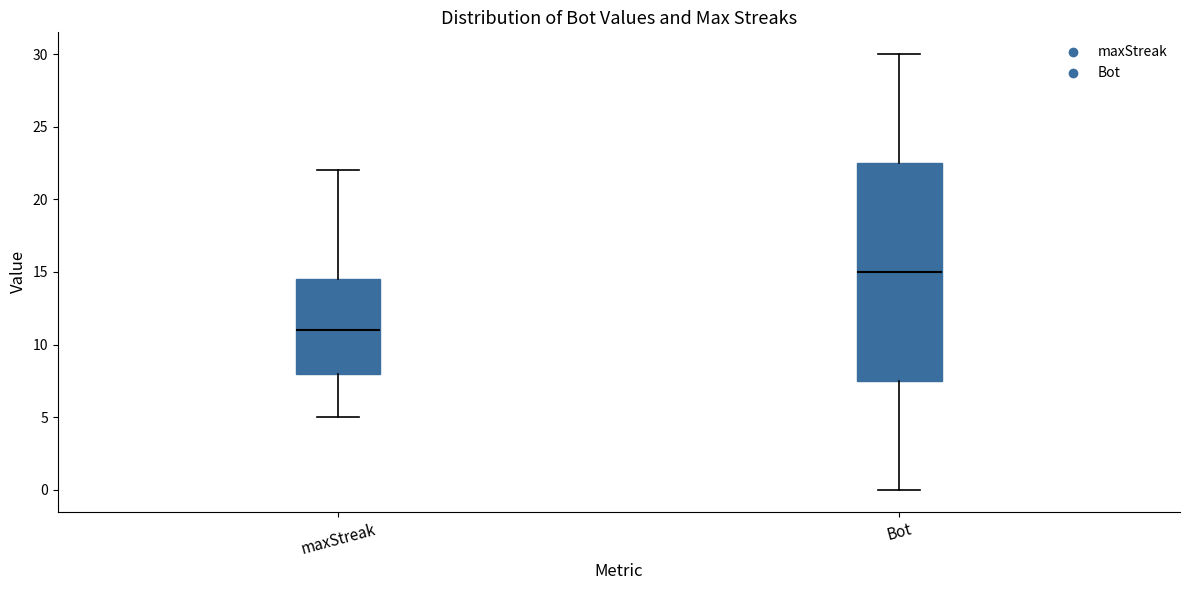

Reading left to right, read every box against the y-axis: the position of its median line, the range the box covers, and the ends of its whiskers. The values are not printed on the chart, so give them approximately, as read against the axis.

maxStreak: median 11.0, box 8.0 to 14.5, whiskers 5.0 to 22.0
Bot: median 15.0, box 7.5 to 22.5, whiskers 0.0 to 30.0